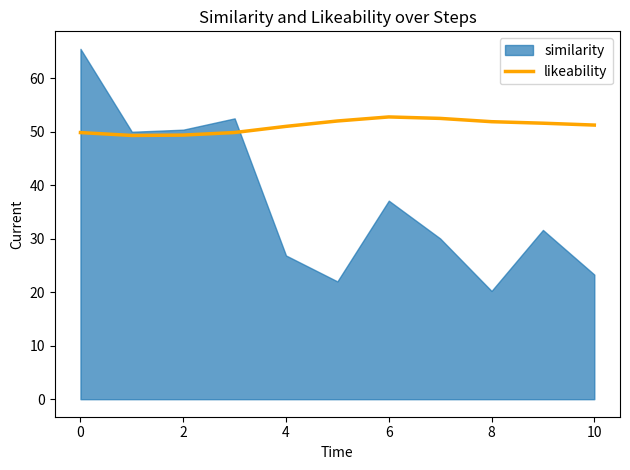

The likeability series shows 88.0 at 0. True or false?

False